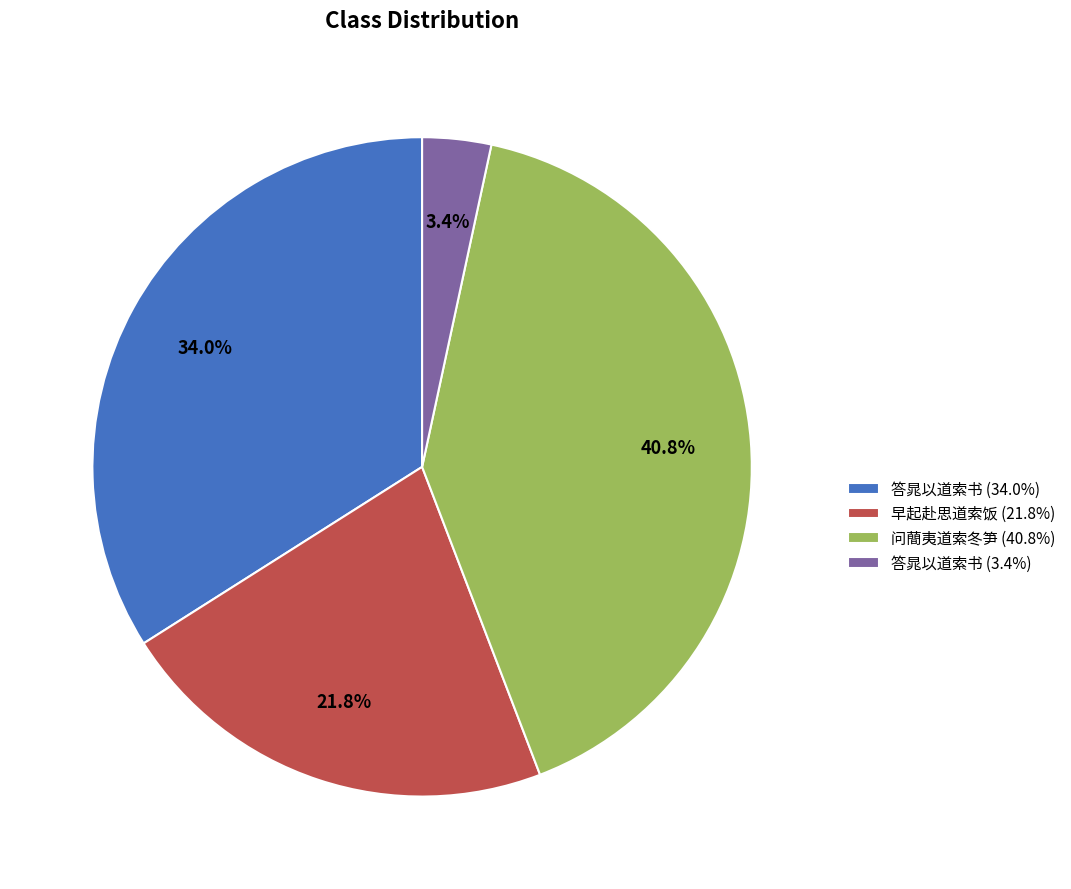

Does 问蕳夷道索冬笋 (40.8%) account for over 50% of the chart?

No